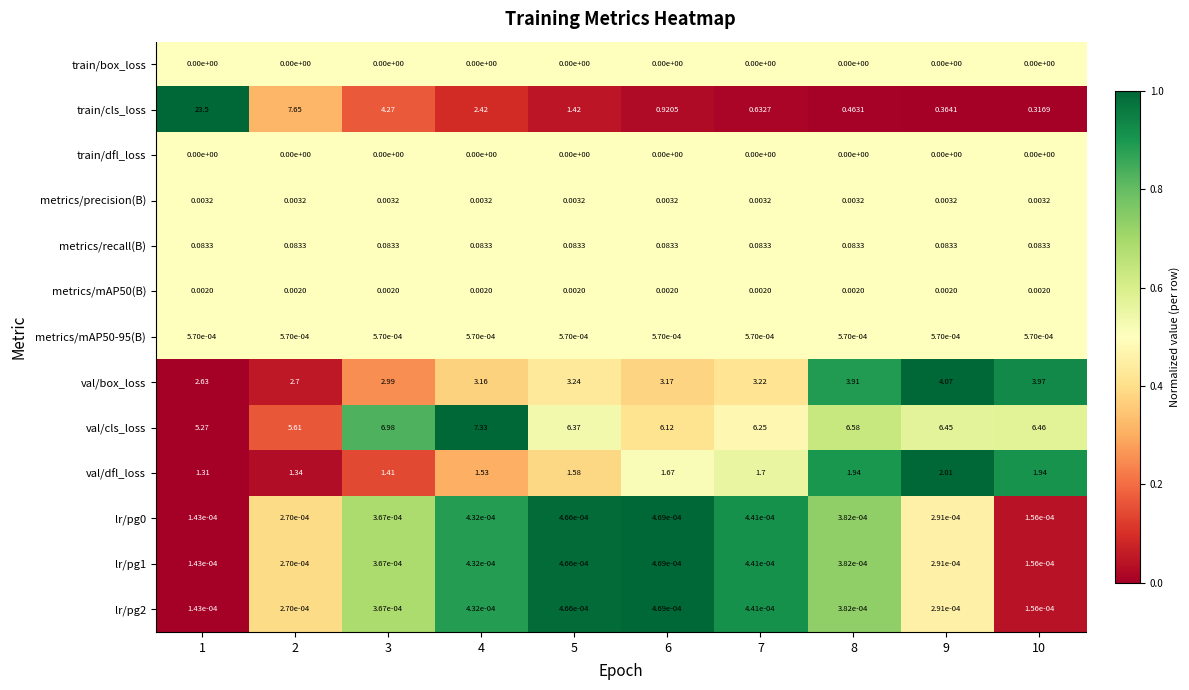

What is the total value across all series at 7?

11.9